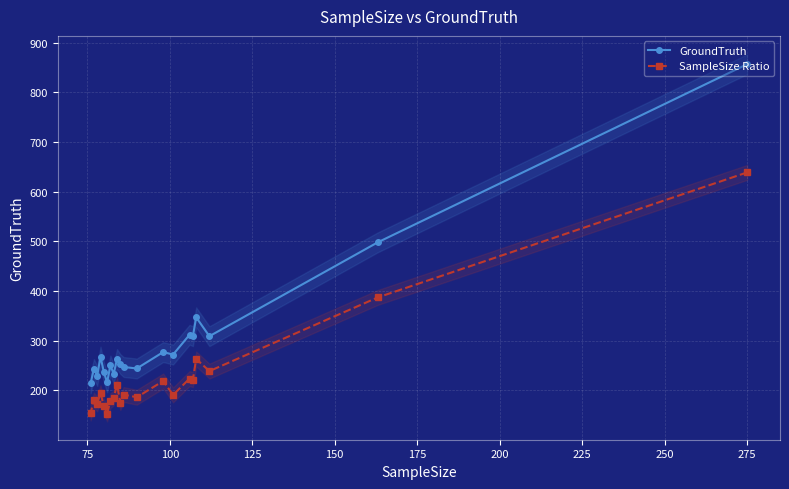

Rank the series by their maximum value, from lowest to highest.

SampleSize Ratio, GroundTruth